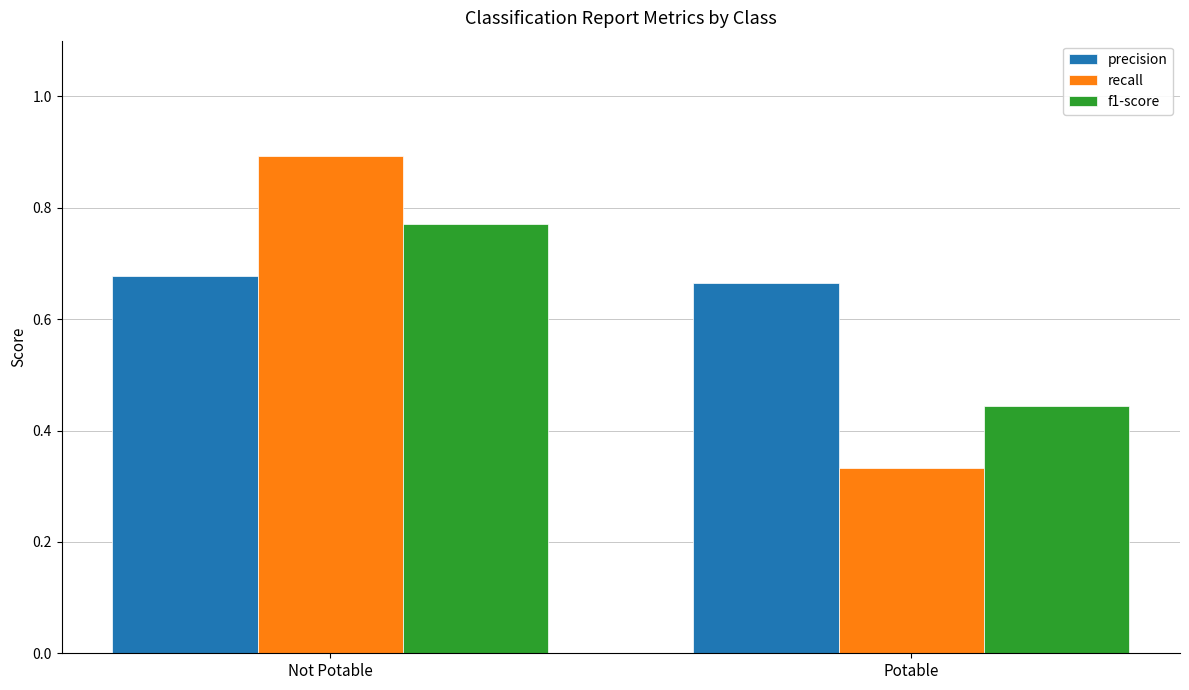

What are all the series names shown in the legend?

precision, recall, f1-score